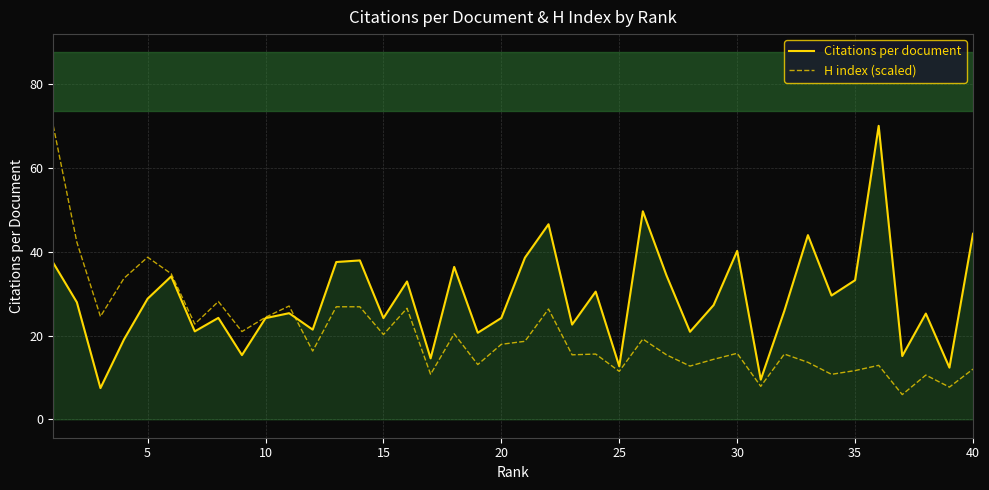

How many values in the H index (scaled) series are below 17?

20